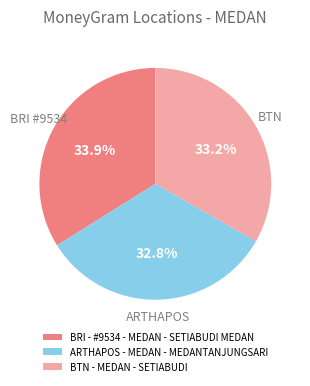

To the nearest percent, what percentage of the pie is BTN - MEDAN - SETIABUDI?

33%